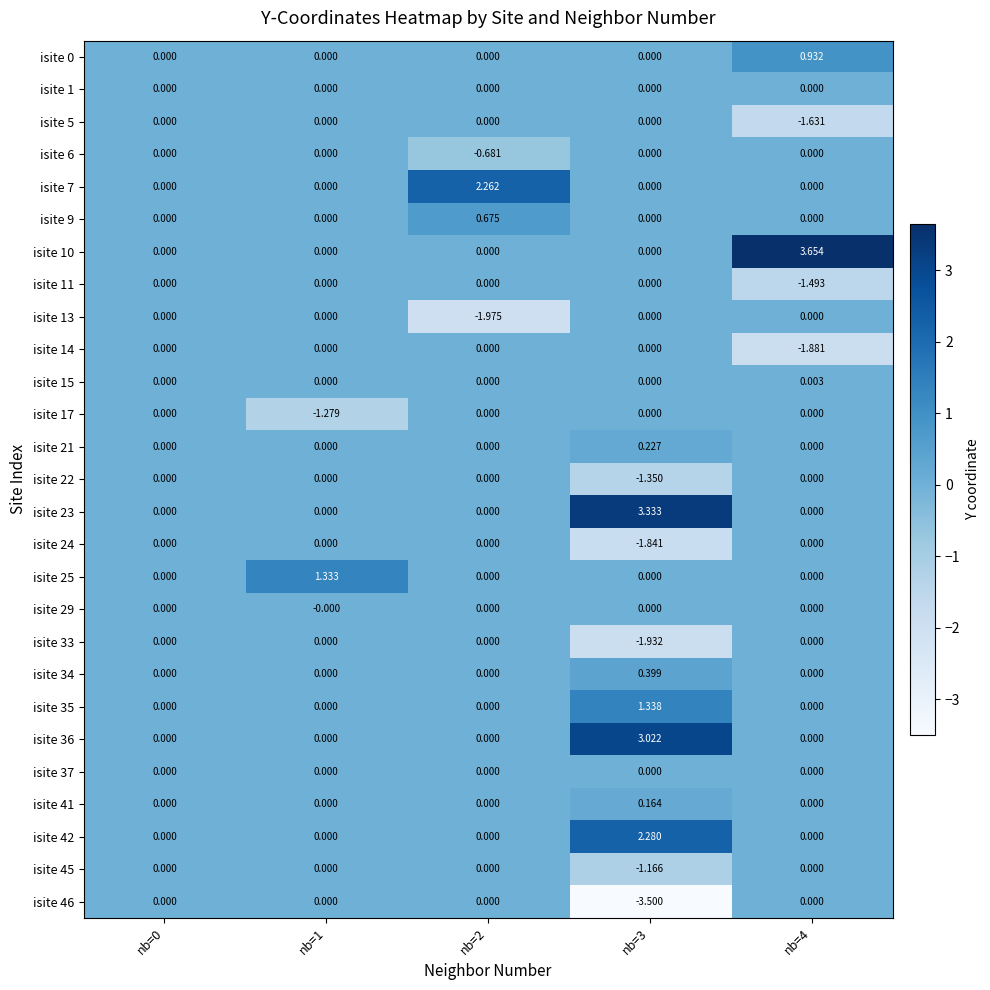

How many series are shown in this chart?

27